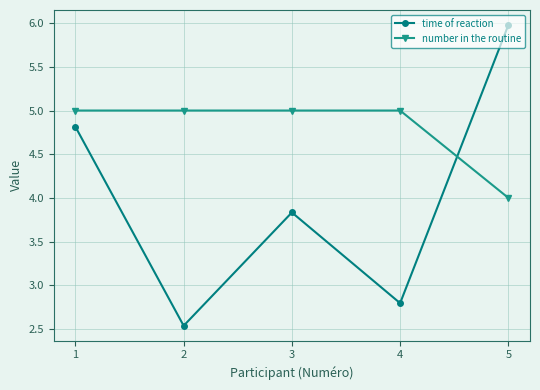

How many data points does each series have?

5